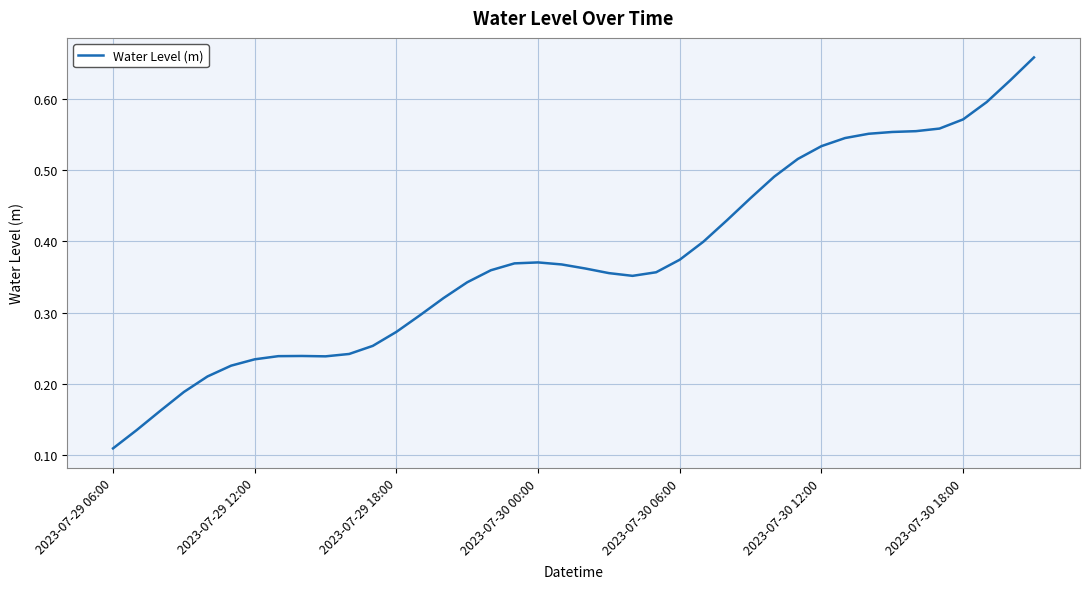

Which label corresponds to the smallest value in the chart?

2023-07-29 06:00